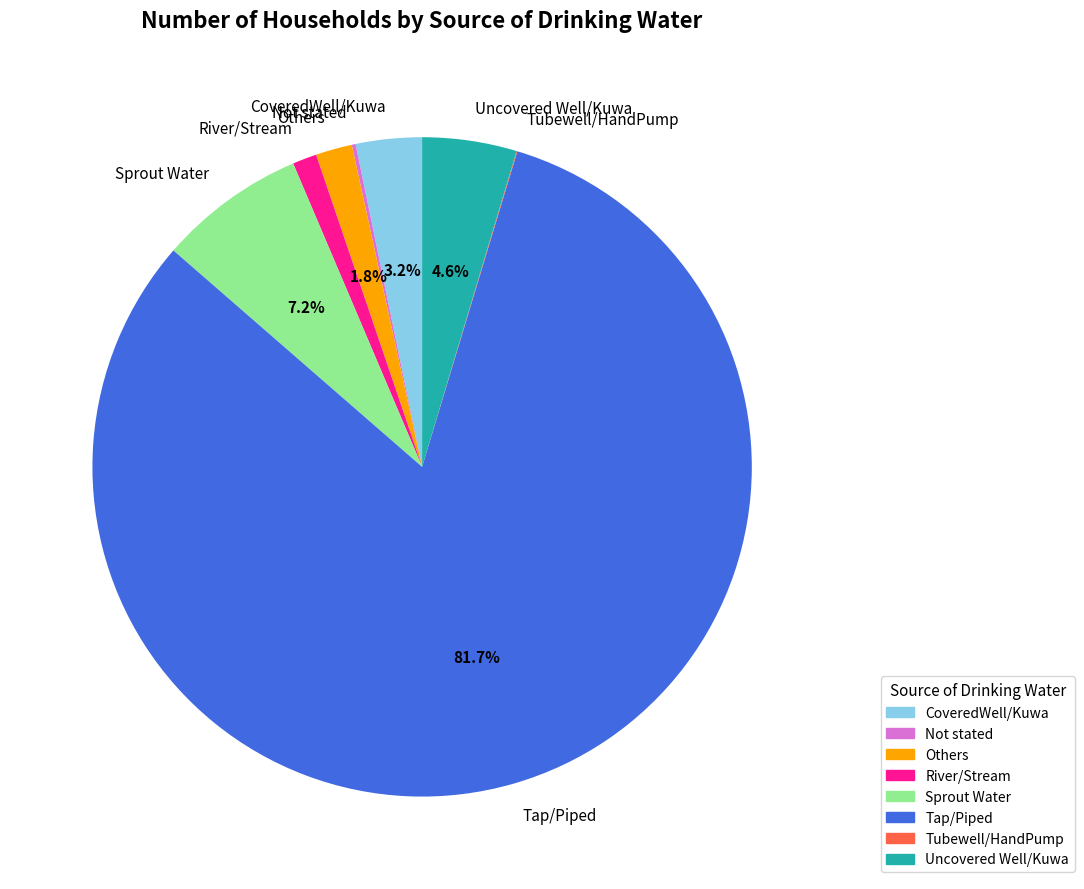

How much of the chart is everything except CoveredWell/Kuwa?

96.8%